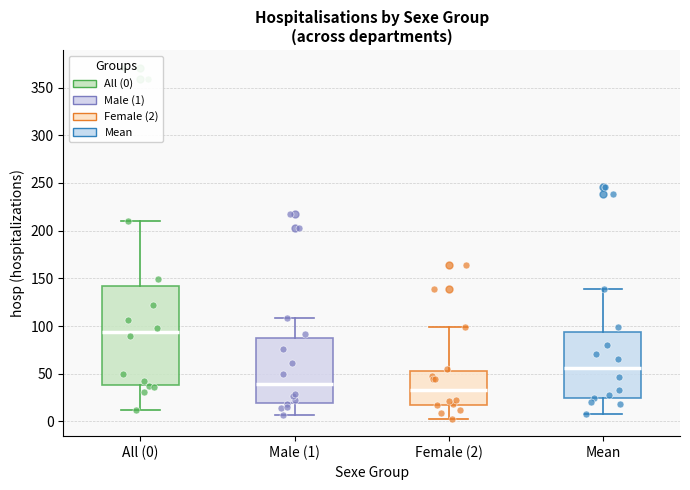

Comparing the boxes themselves (not the whiskers), which one is the tallest?

All (0)